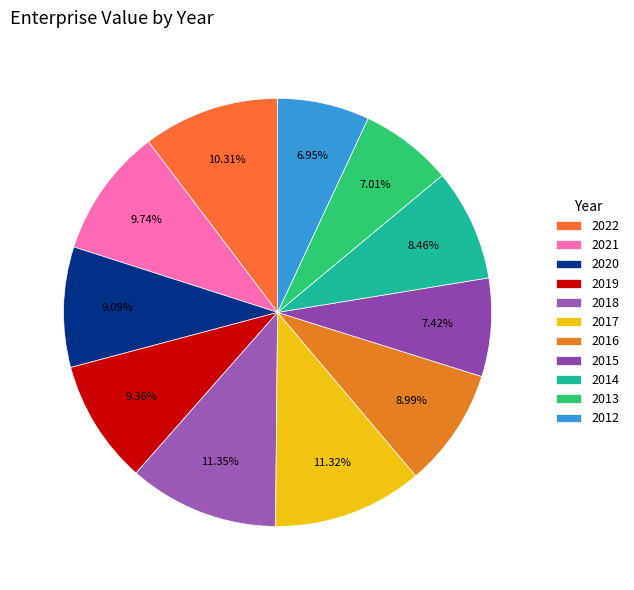

How many segments does this pie chart have?

11